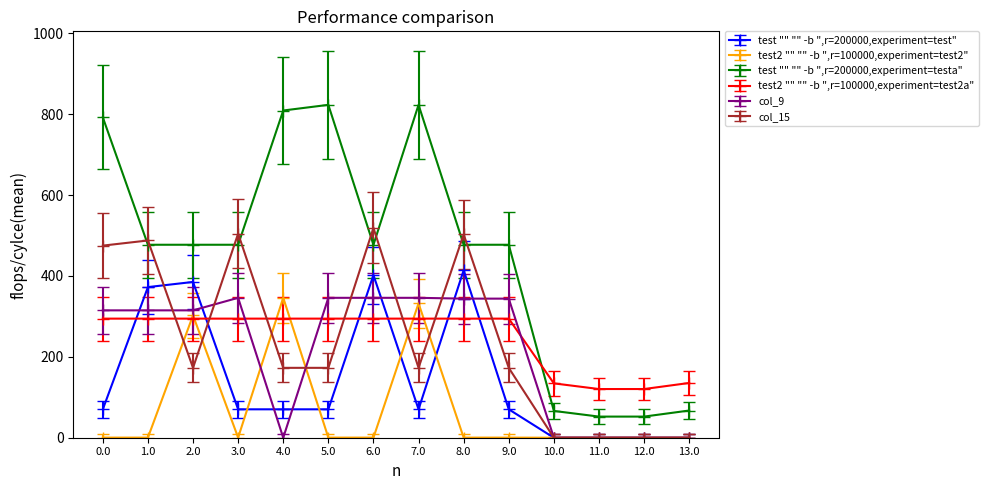

At how many categories does at least one series exceed 681?

4